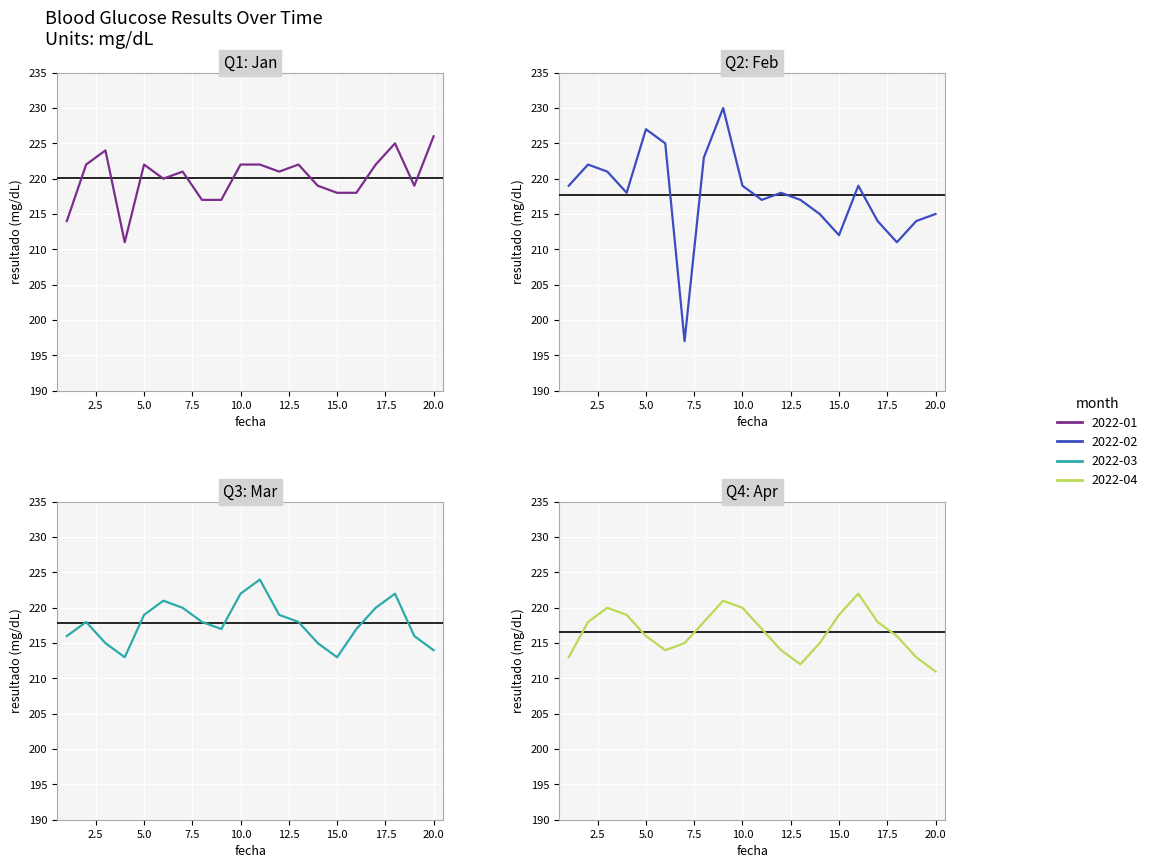

Rank the series by their maximum value, from lowest to highest.

2022-04, 2022-03, 2022-01, 2022-02